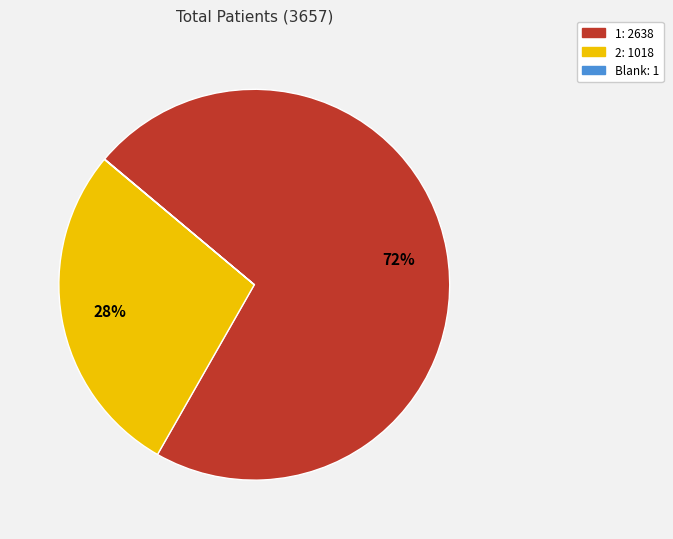

The 2 slice represents 14% of the pie. True or false?

False